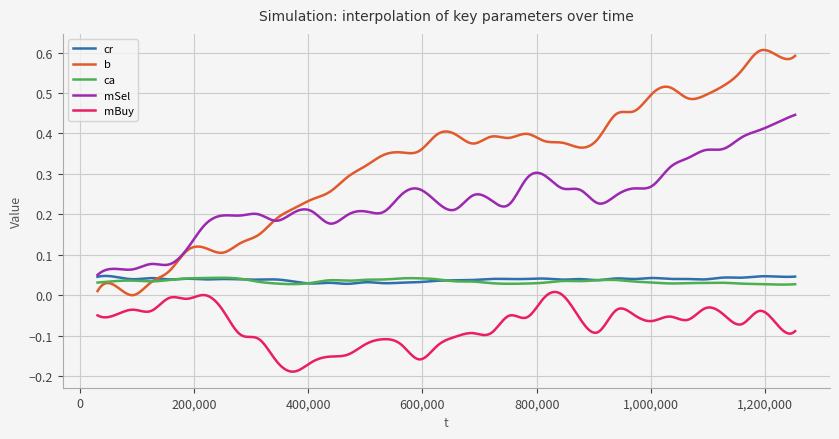

Which series has the largest total across all categories?

b